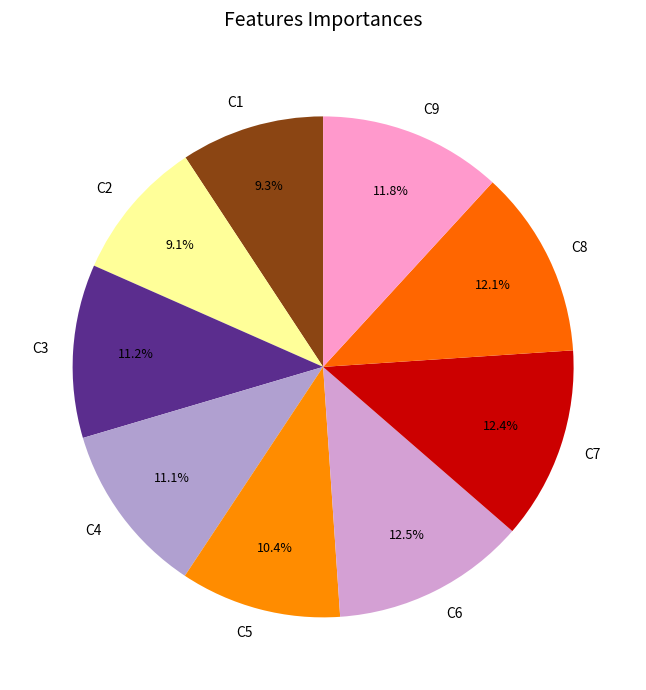

Does C2 represent more than half of the total?

No